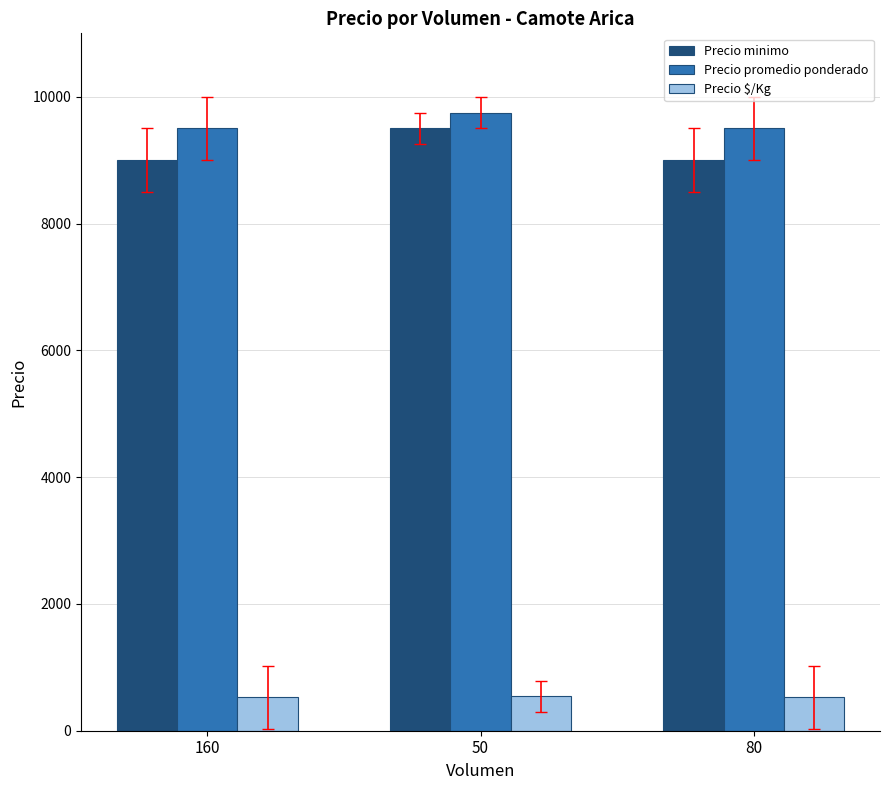

How many bars are there in each group?

3